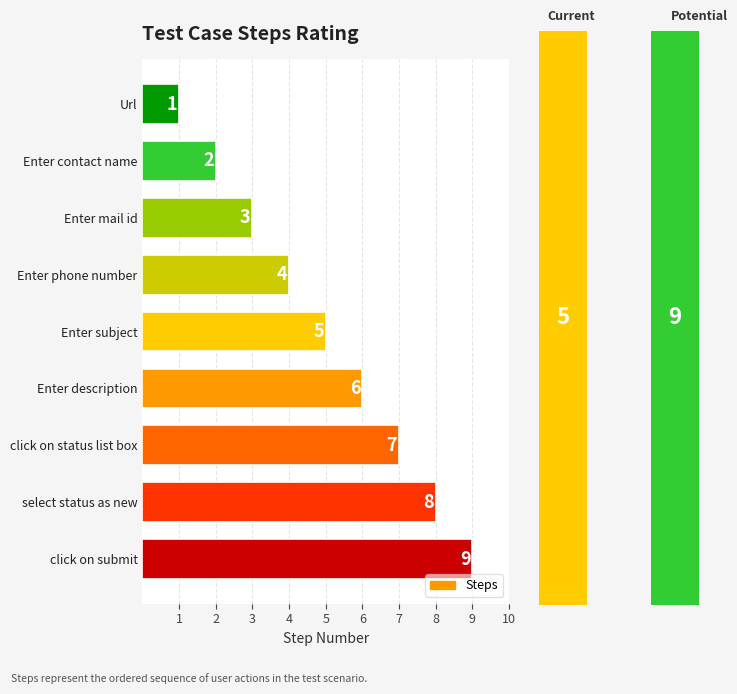

Rank the categories by value from lowest to highest.

Url, Enter contact name, Enter mail id, Enter phone number, Enter subject, Enter description, click on status list box, select status as new, click on submit